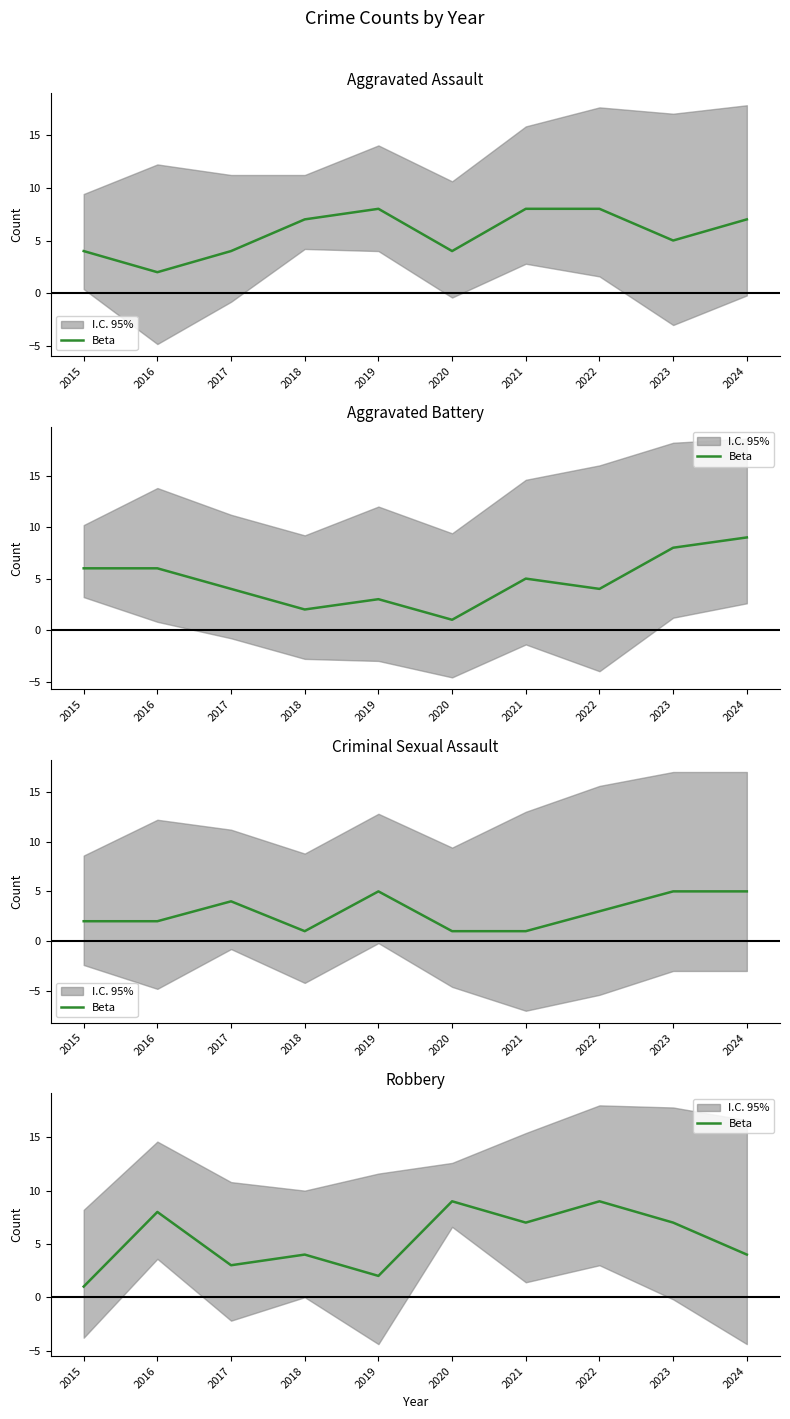

What is the ratio of the value at 2024 to the value at 2015?

4.0